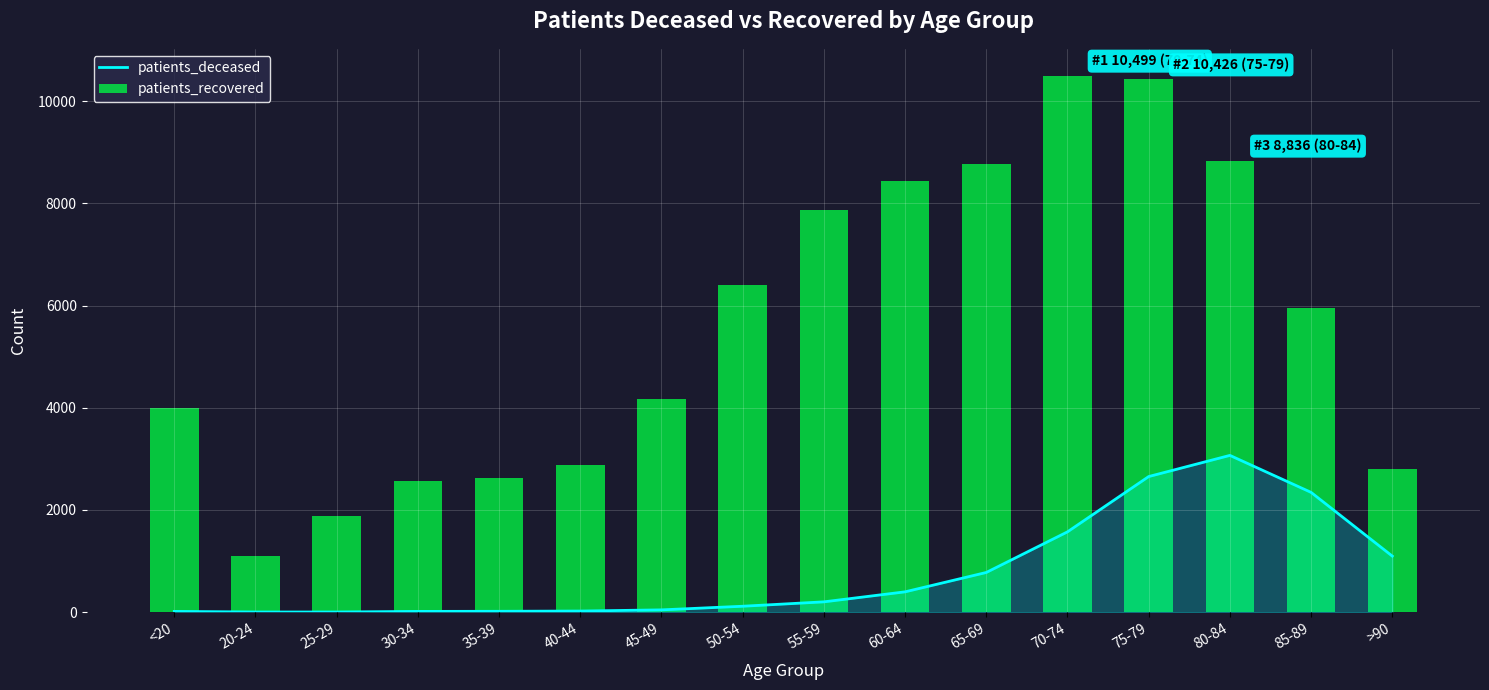

How many data points in patients_recovered are above 5943?

7